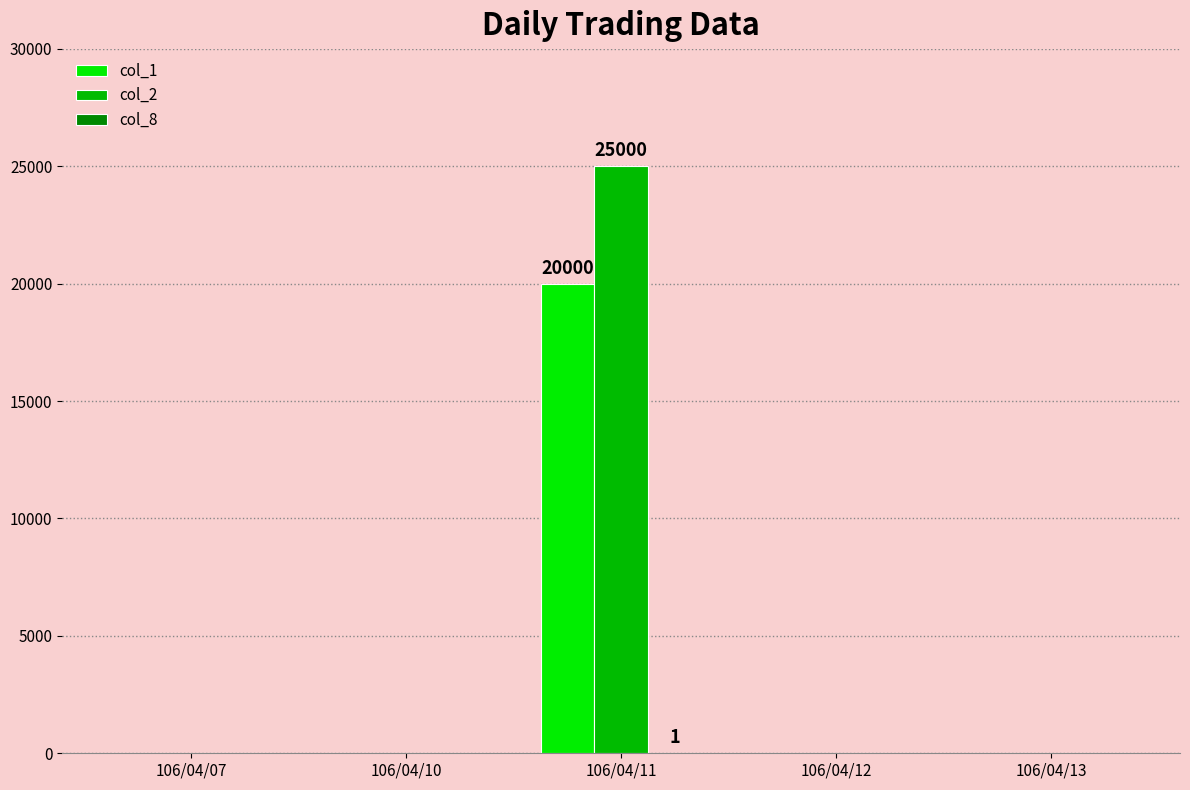

What is the greatest value displayed?

25000